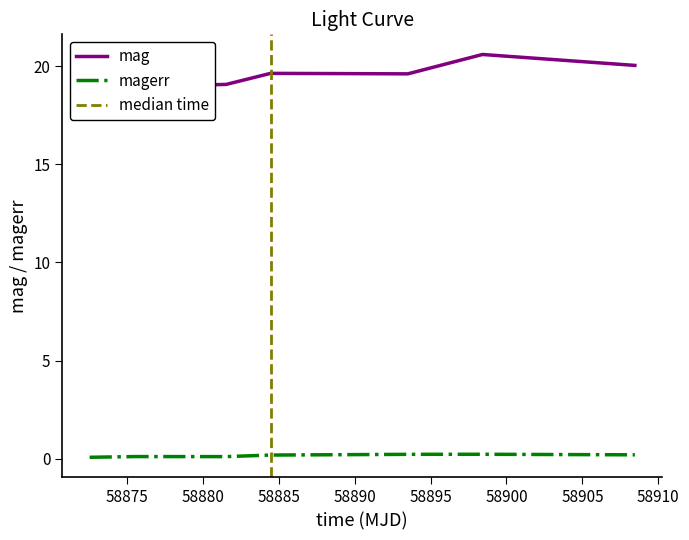

Rank the series by their maximum value, from lowest to highest.

magerr, mag